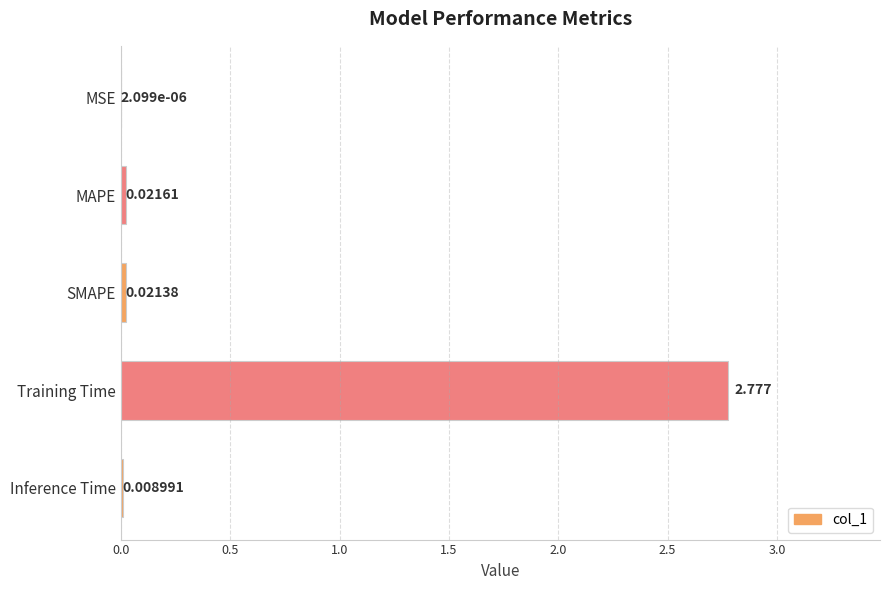

Where is the data nearest to the value 1?

MAPE